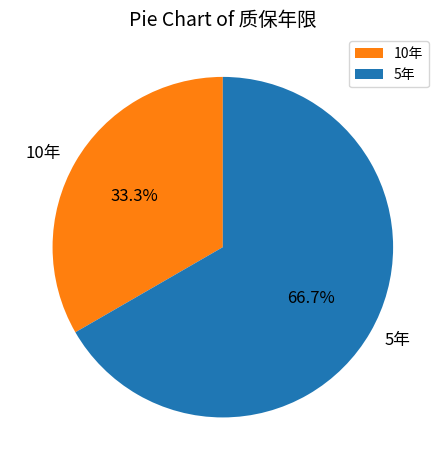

How many slices are in this pie chart?

2